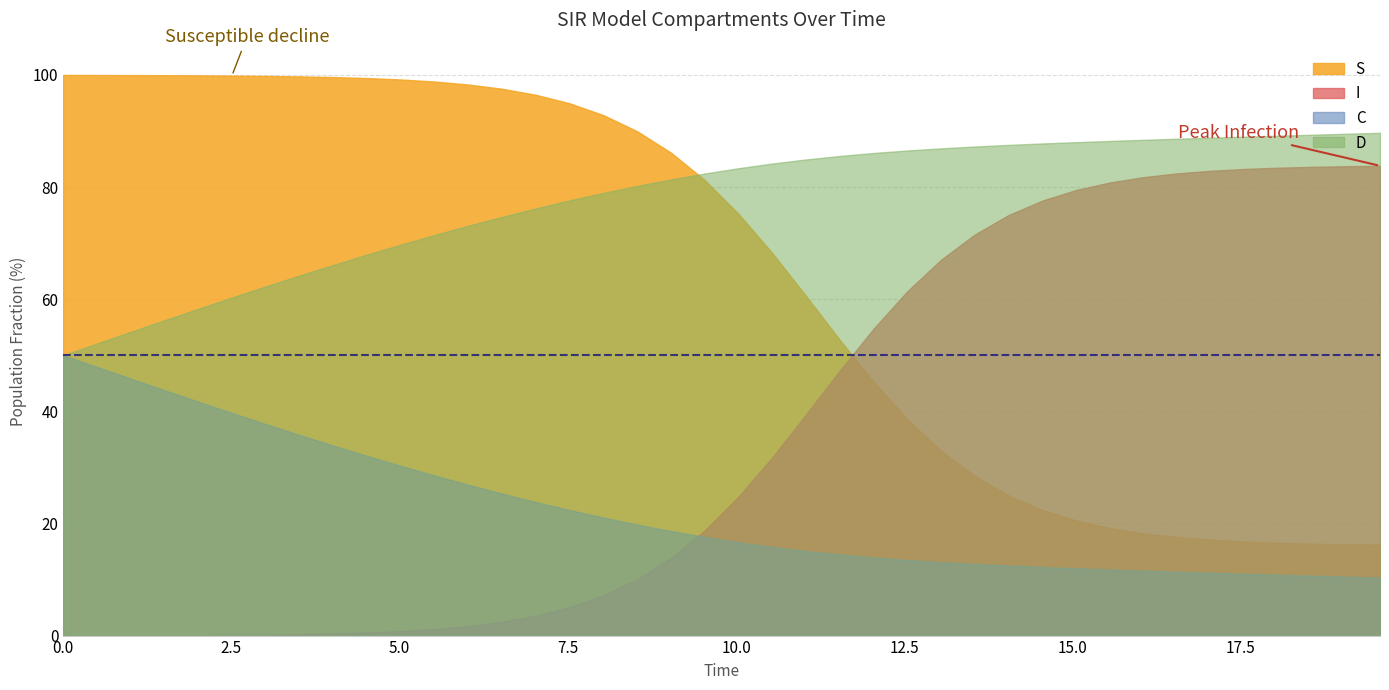

Which series has the widest spread of values?

I